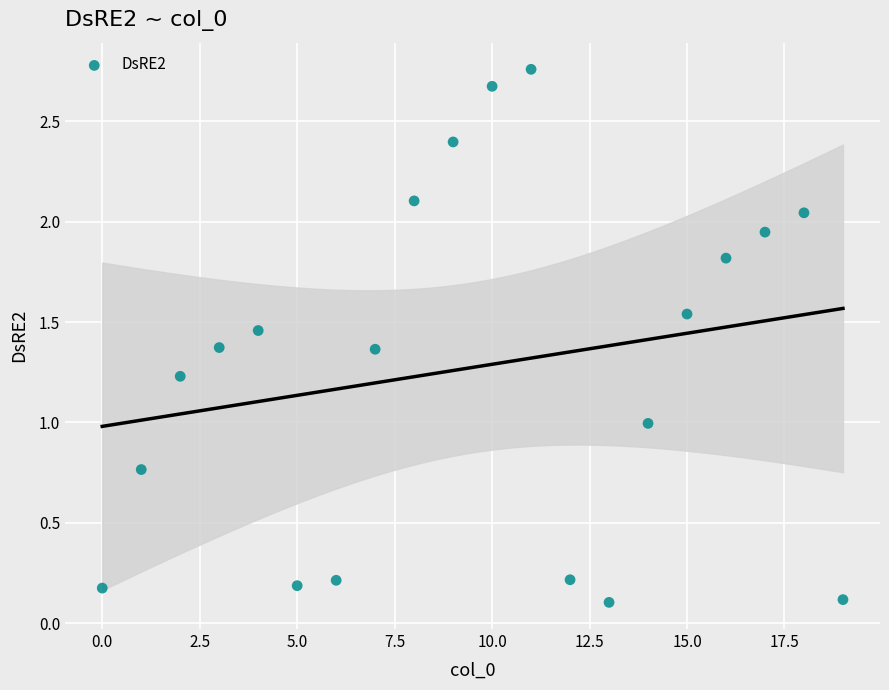

How many points are shown in the scatter plot?

20